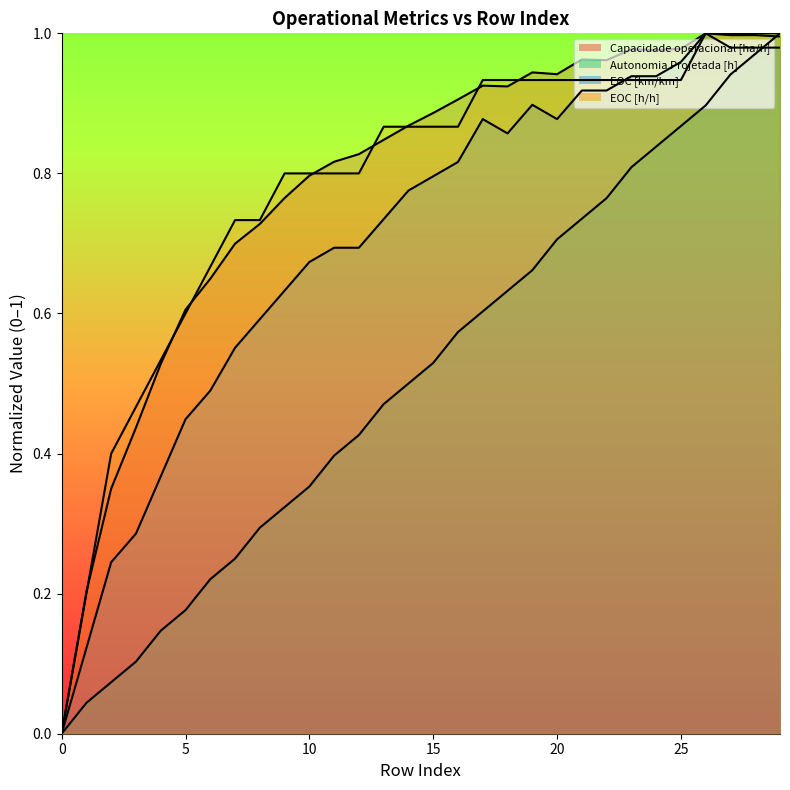

What is the sum of all EOC [h/h] values?

23.4